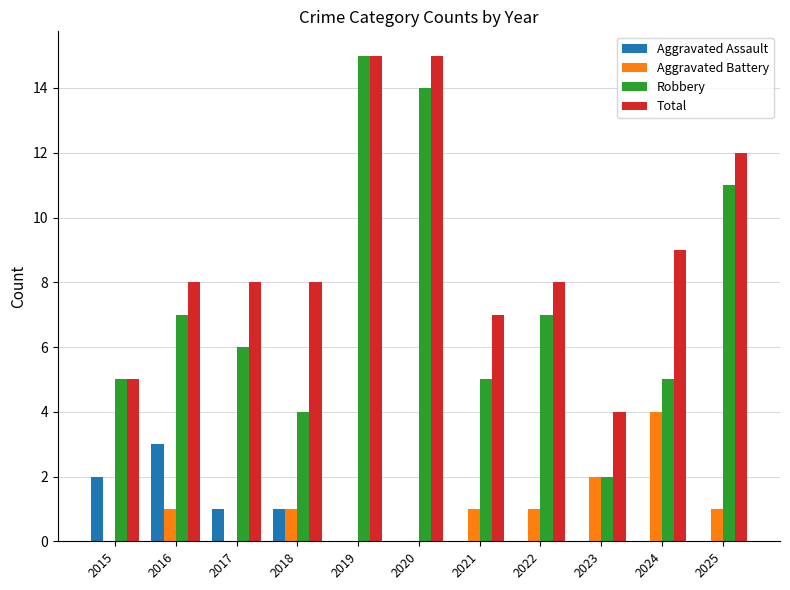

Which series changed the most between 2023 and 2024?

Total